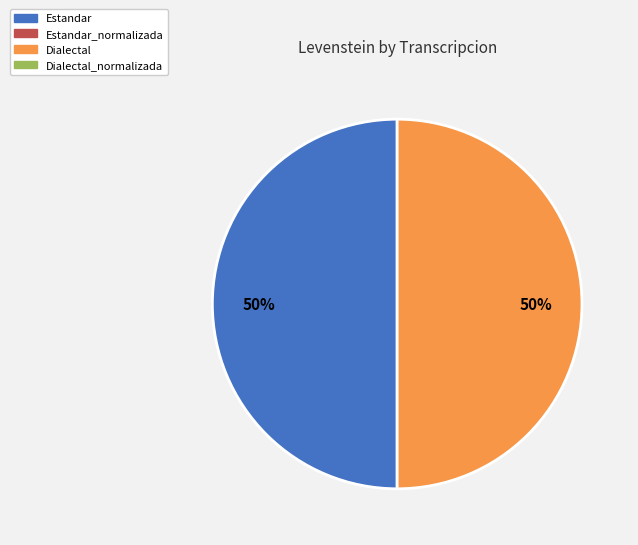

To the nearest percent, what is the average slice percentage?

50%